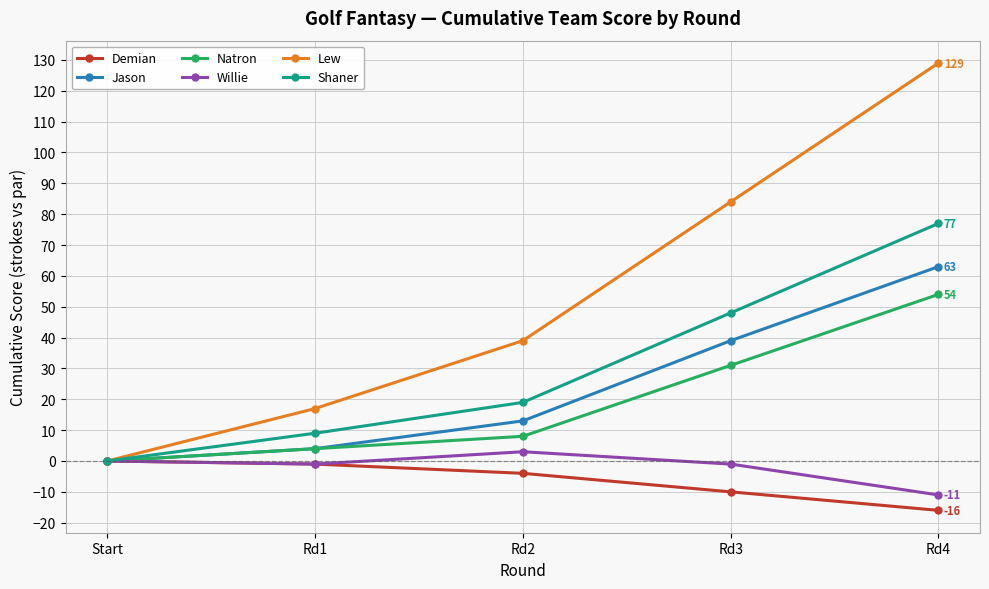

True or false: Jason has more than 0 interior local peaks.

False